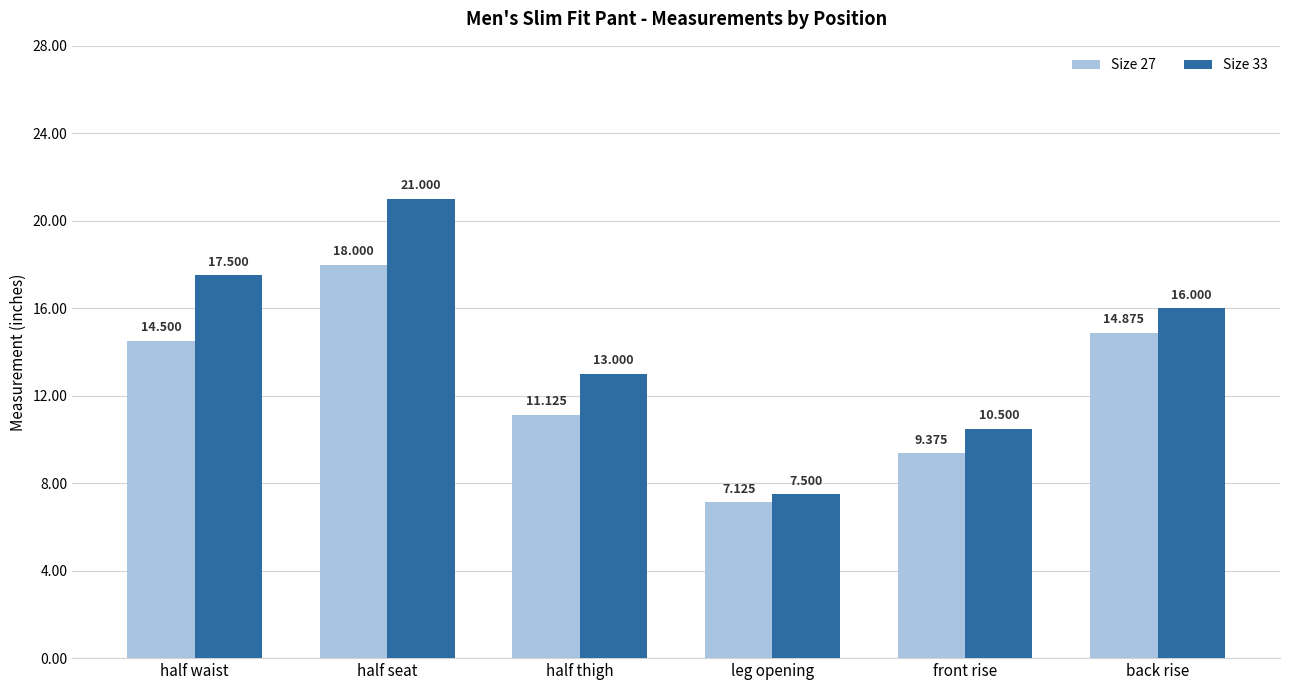

How many series are shown in this chart?

2